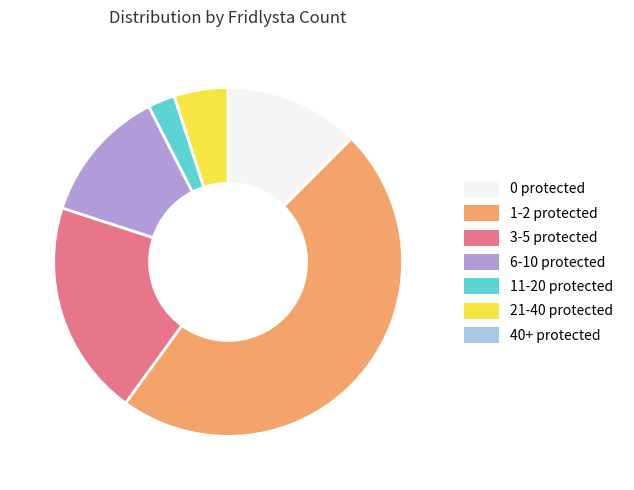

True or false: 1-2 protected accounts for 48% of the total.

True